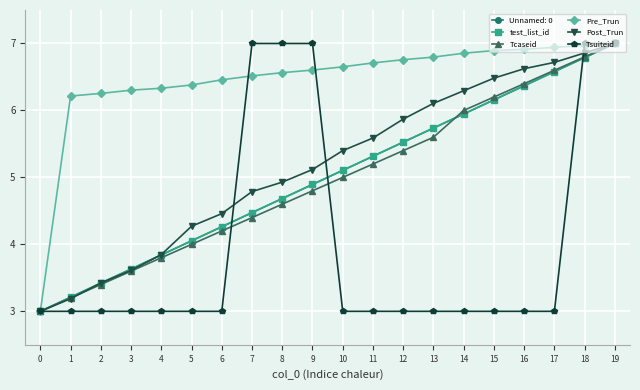

What is the sum of all Tsuiteid values?

80.0